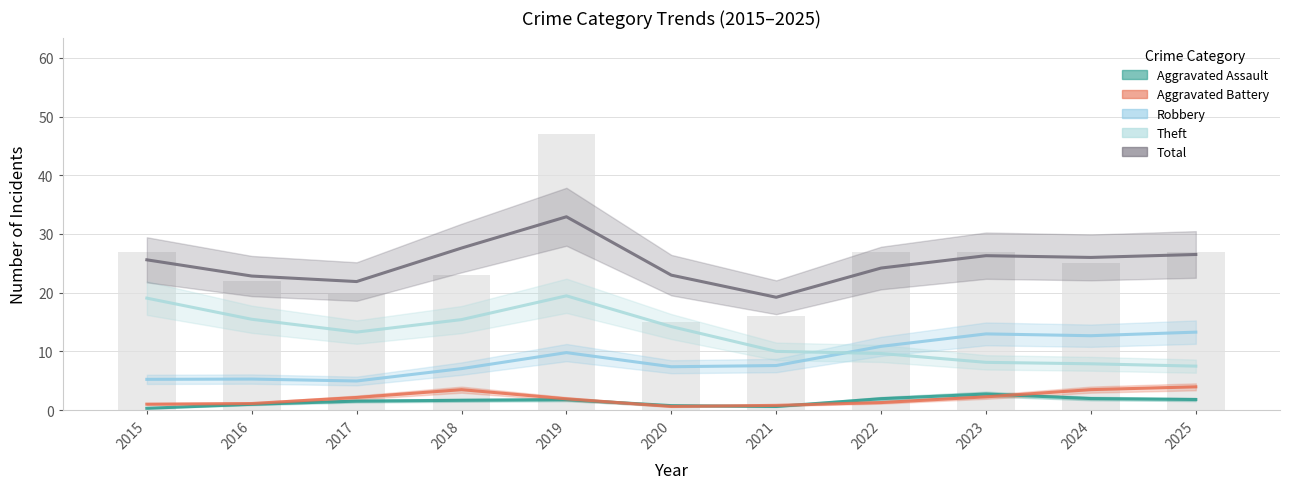

What is the value of the Theft bar at the 11th from the left?

7.5